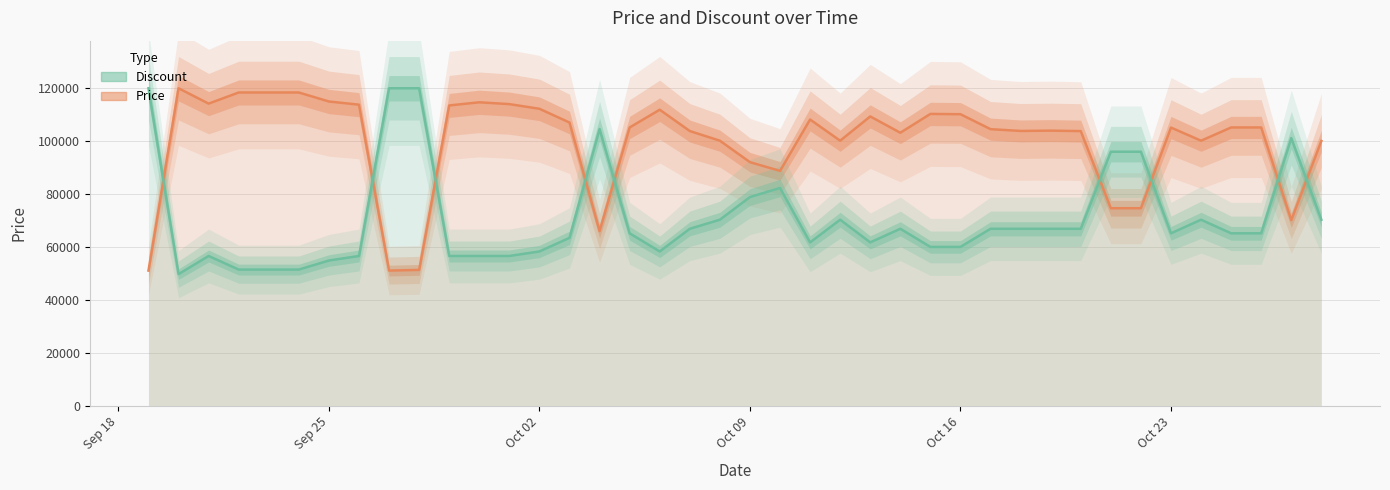

What is the label of the 10th point from the right?

2023-10-19